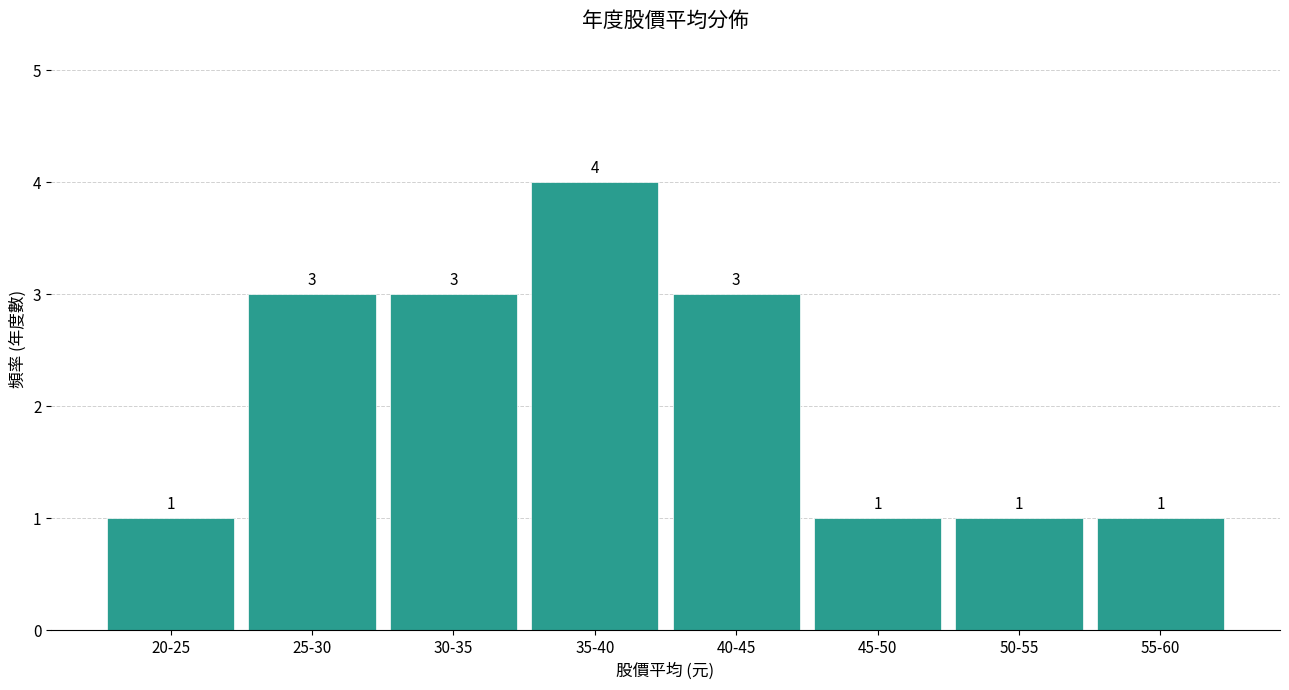

Reading left to right, what are all the values shown in this chart?

20-25=1	25-30=3	30-35=3	35-40=4	40-45=3	45-50=1	50-55=1	55-60=1